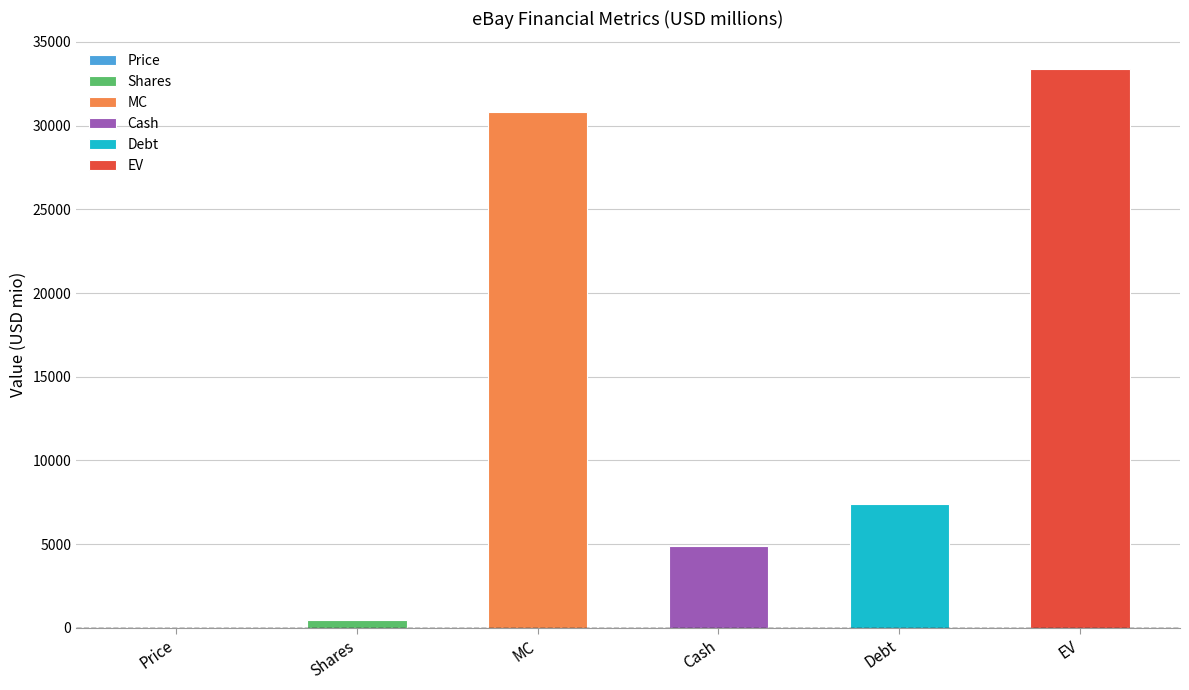

What is the maximum value shown in the chart?

33366.9